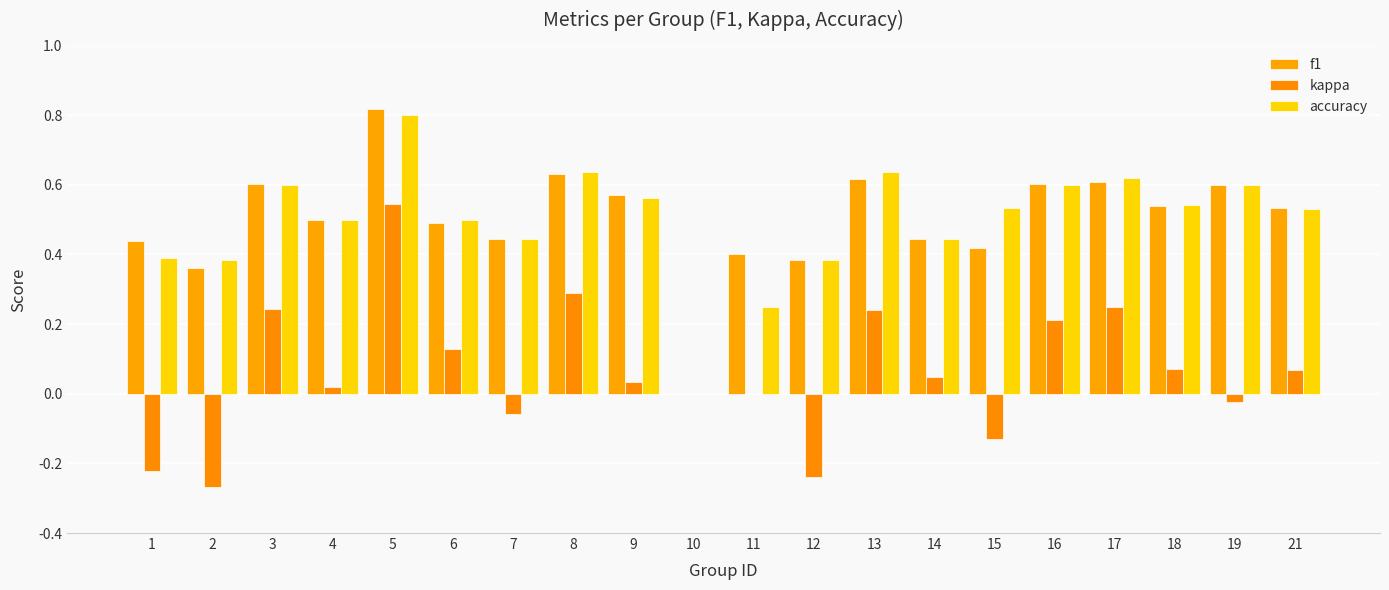

Reading left to right, what are all the values shown in this chart?

f1: 1=0.4	2=0.4	3=0.6	4=0.5	5=0.8	6=0.5	7=0.4	8=0.6	9=0.6	10=0.0	11=0.4	12=0.4	13=0.6	14=0.4	15=0.4	16=0.6	17=0.6	18=0.5	19=0.6	21=0.5
kappa: 1=-0.2	2=-0.3	3=0.2	4=0.0	5=0.5	6=0.1	7=-0.1	8=0.3	9=0.0	10=0.0	11=0.0	12=-0.2	13=0.2	14=0.0	15=-0.1	16=0.2	17=0.2	18=0.1	19=-0.0	21=0.1
accuracy: 1=0.4	2=0.4	3=0.6	4=0.5	5=0.8	6=0.5	7=0.4	8=0.6	9=0.6	10=0.0	11=0.2	12=0.4	13=0.6	14=0.4	15=0.5	16=0.6	17=0.6	18=0.5	19=0.6	21=0.5